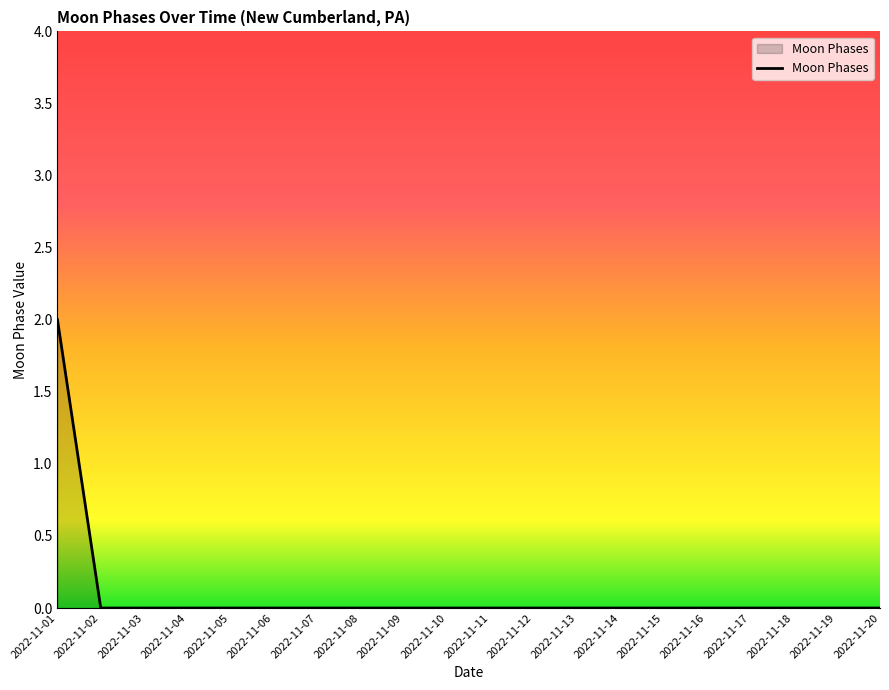

At which category does the chart reach its peak across all series?

2022-11-01